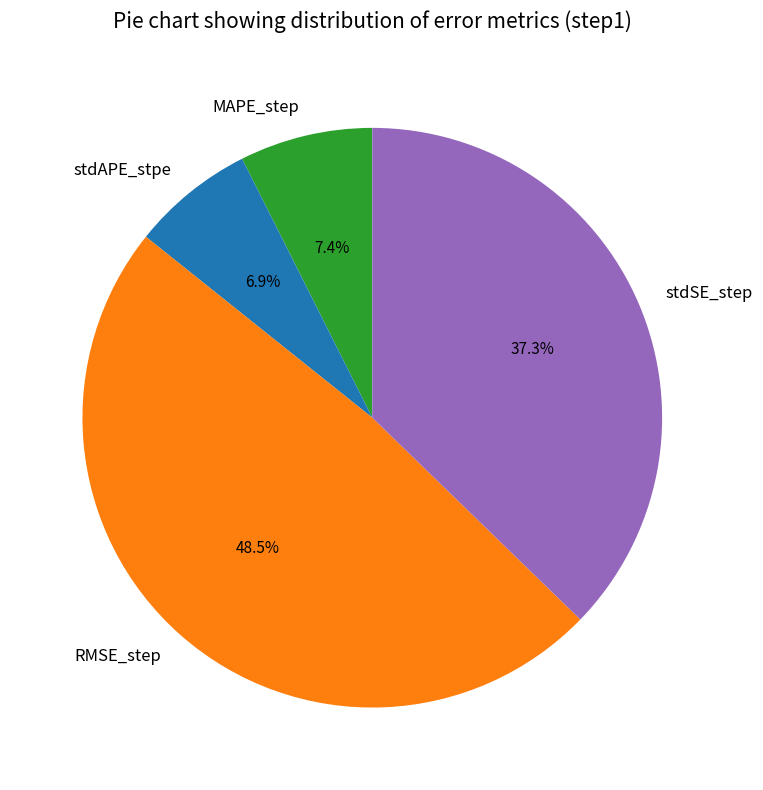

Which has a higher value, stdAPE_stpe or stdSE_step?

stdSE_step